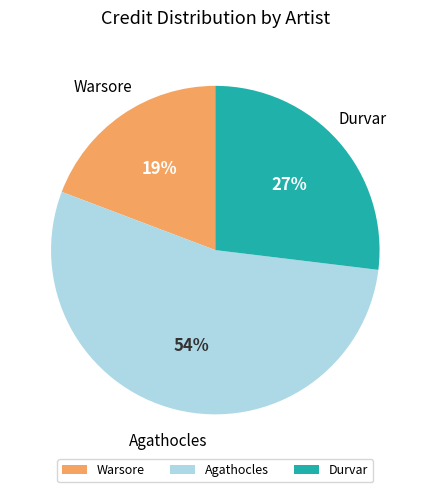

Rank the categories by value from highest to lowest.

Agathocles, Durvar, Warsore